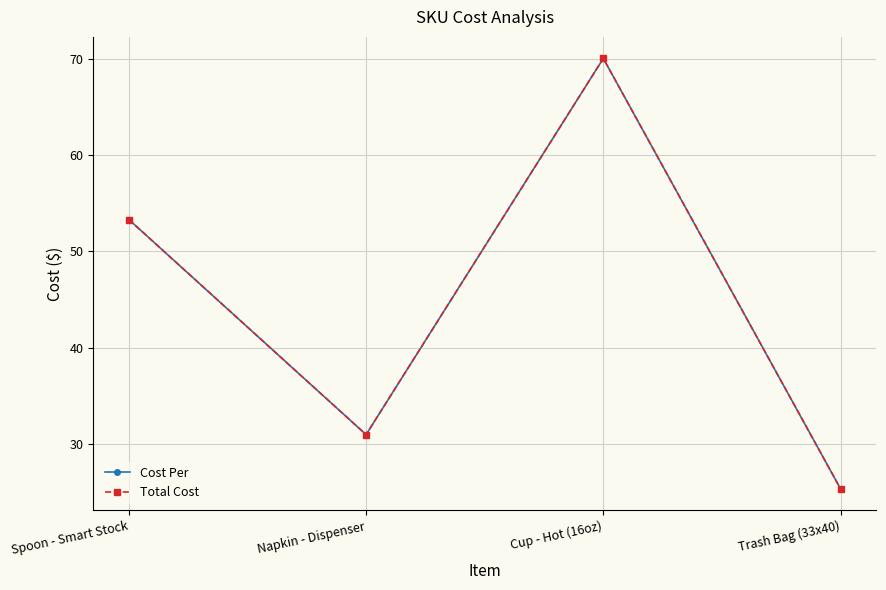

Is this an area chart (filled region under the line)?

No